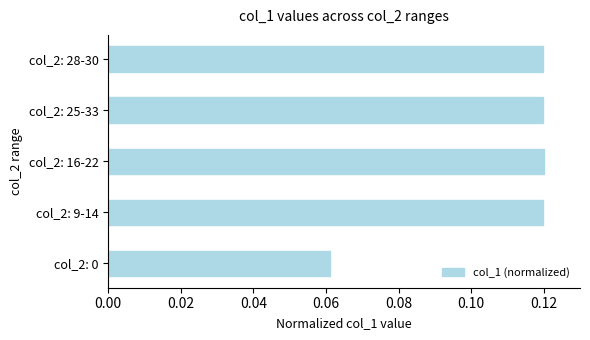

Count the values in the range 0 to 1.

5